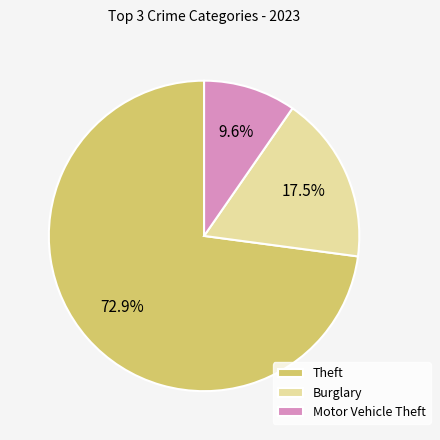

Between Motor Vehicle Theft and Theft, which is larger?

Theft